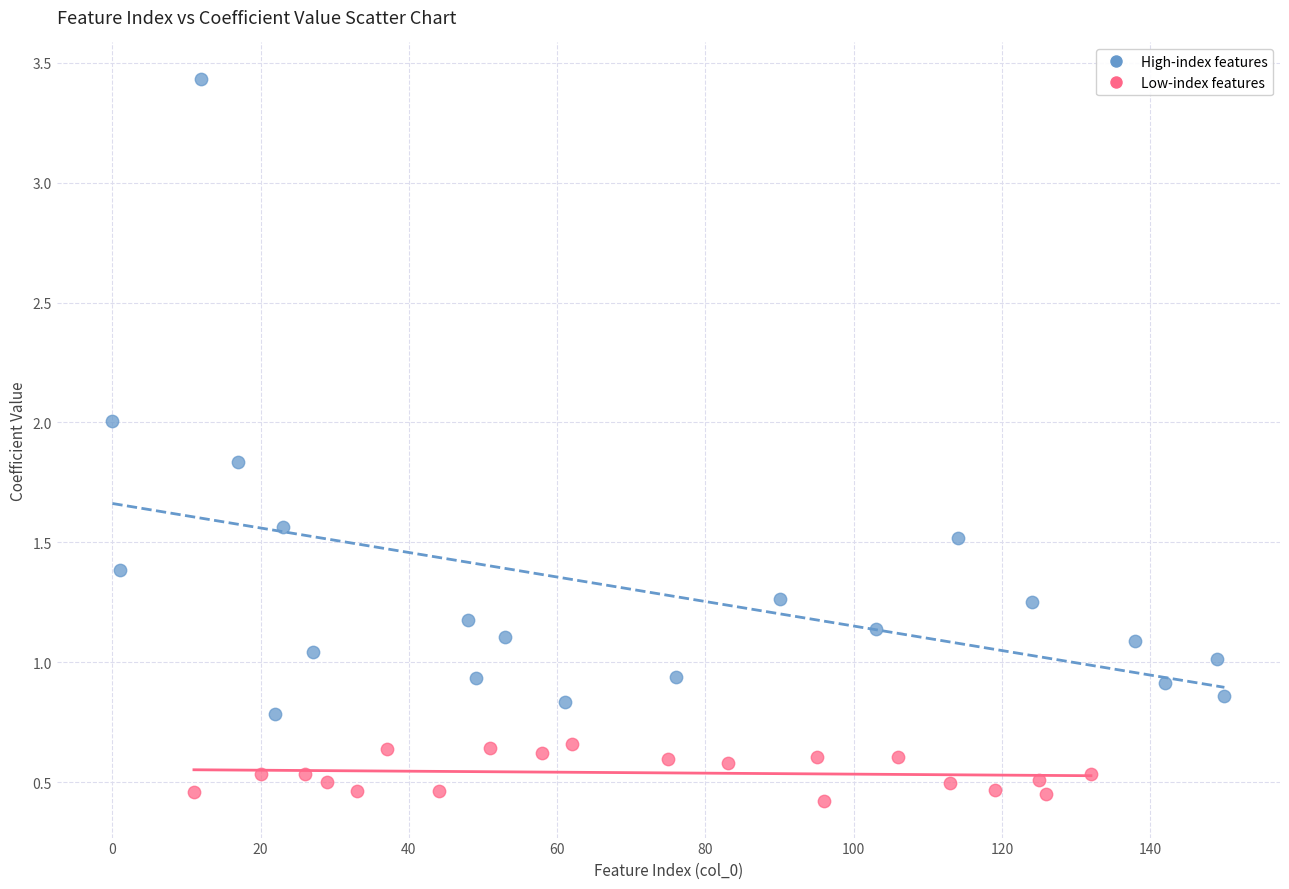

Which series reaches the maximum Y coordinate?

High-index features